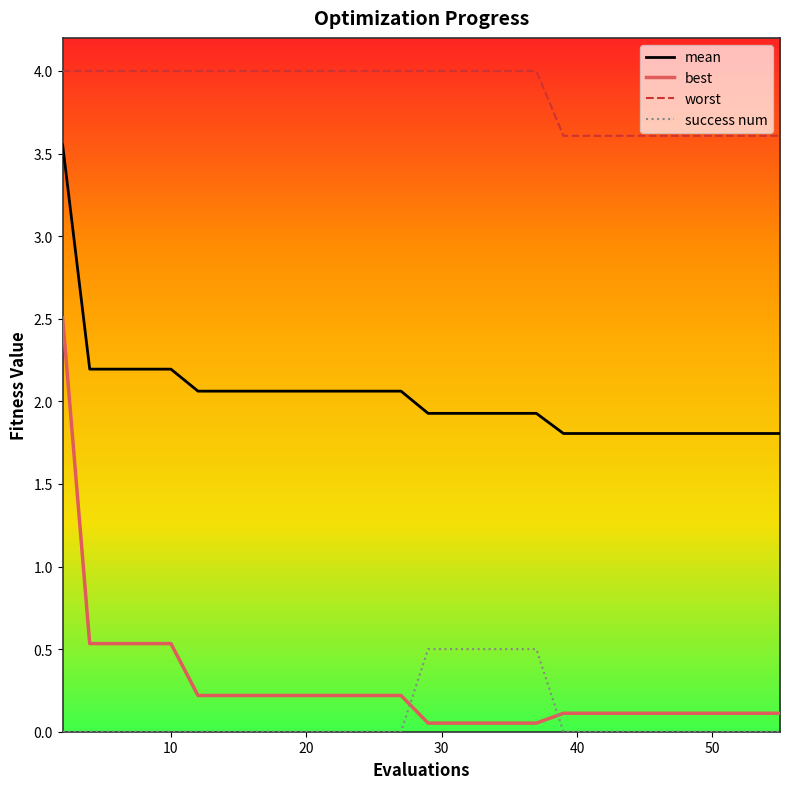

Does the chart have visible grid lines?

No